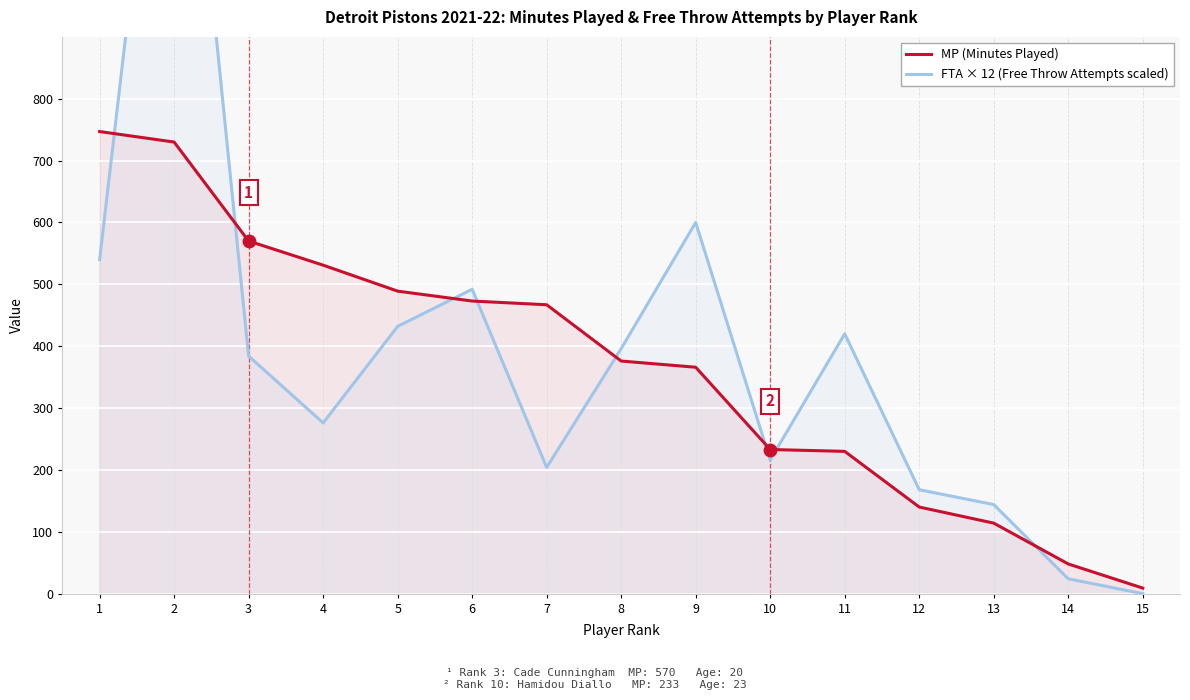

Which series reaches the minimum Y coordinate?

FTA × 12 (Free Throw Attempts scaled)